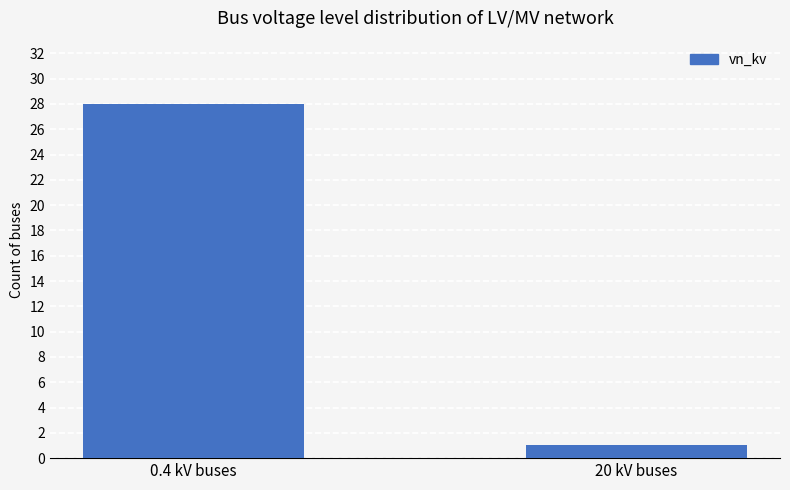

What is the maximum value shown in the chart?

28